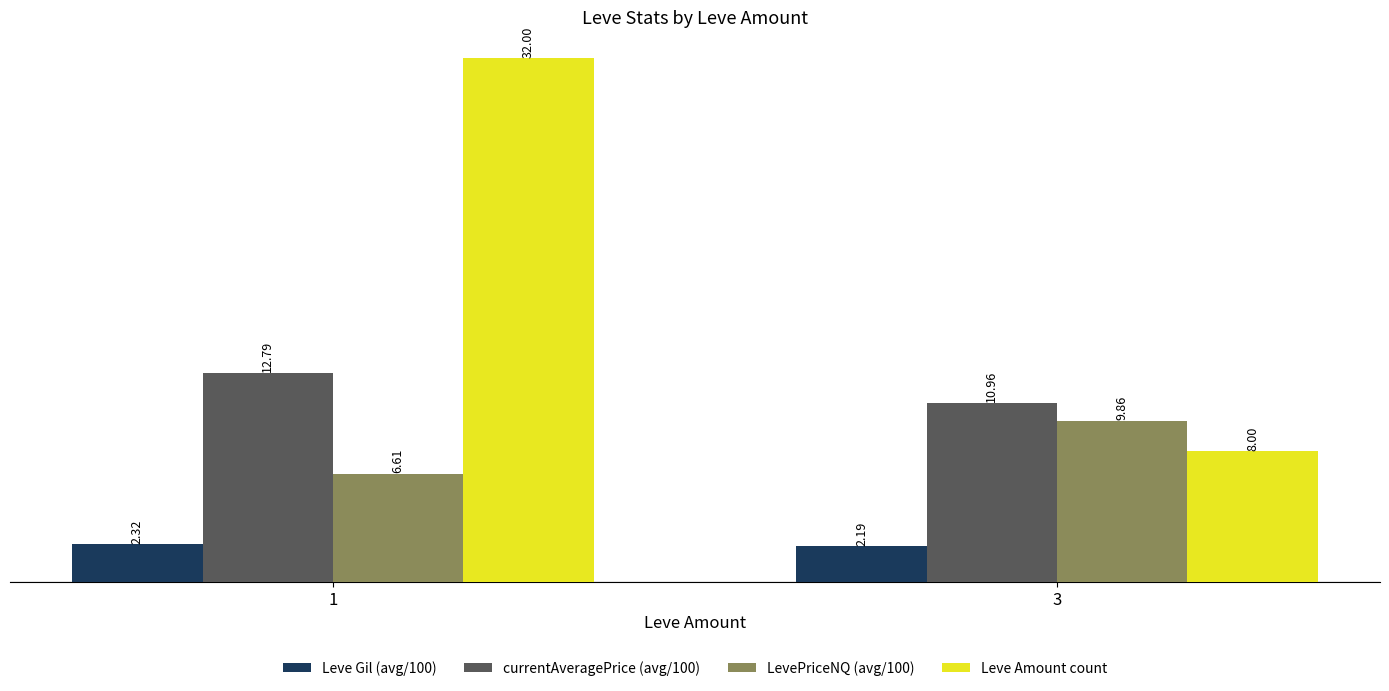

What is the difference between the maximum and minimum values in the LevePriceNQ (avg/100) series?

3.3